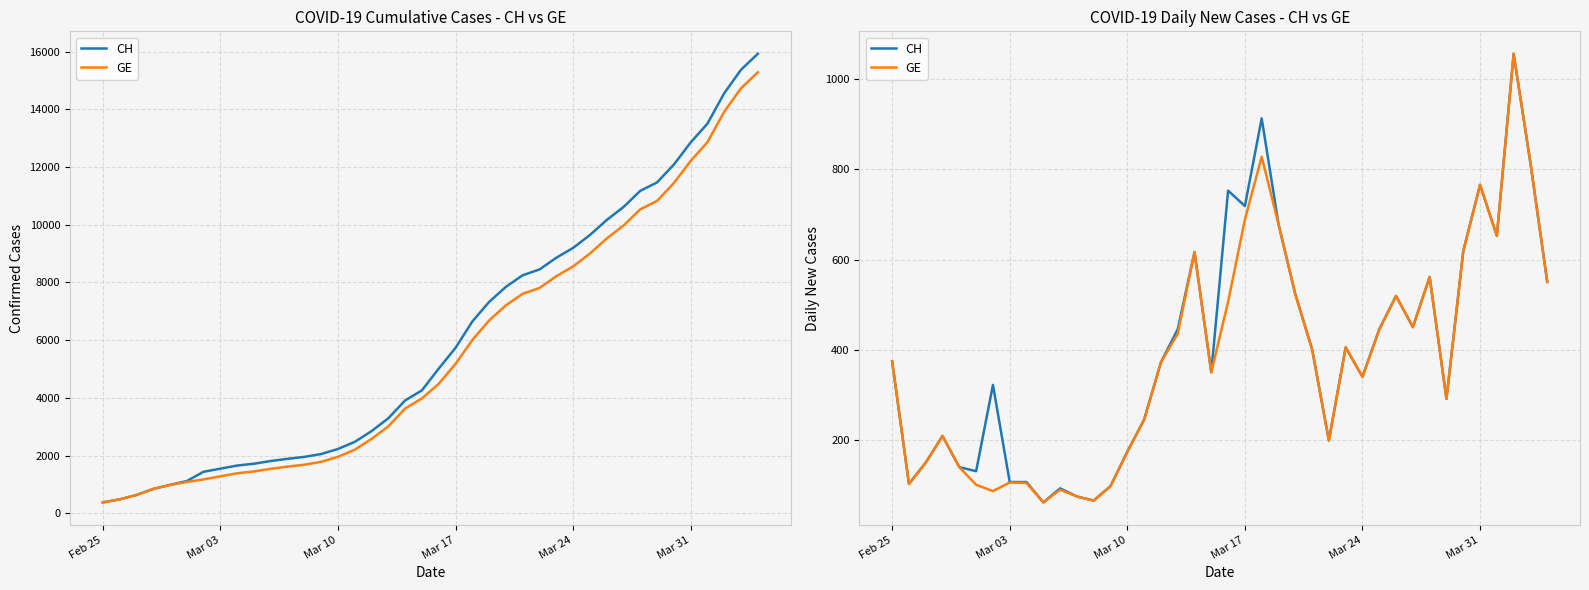

Is it true that CH equals 356 at 30?

False